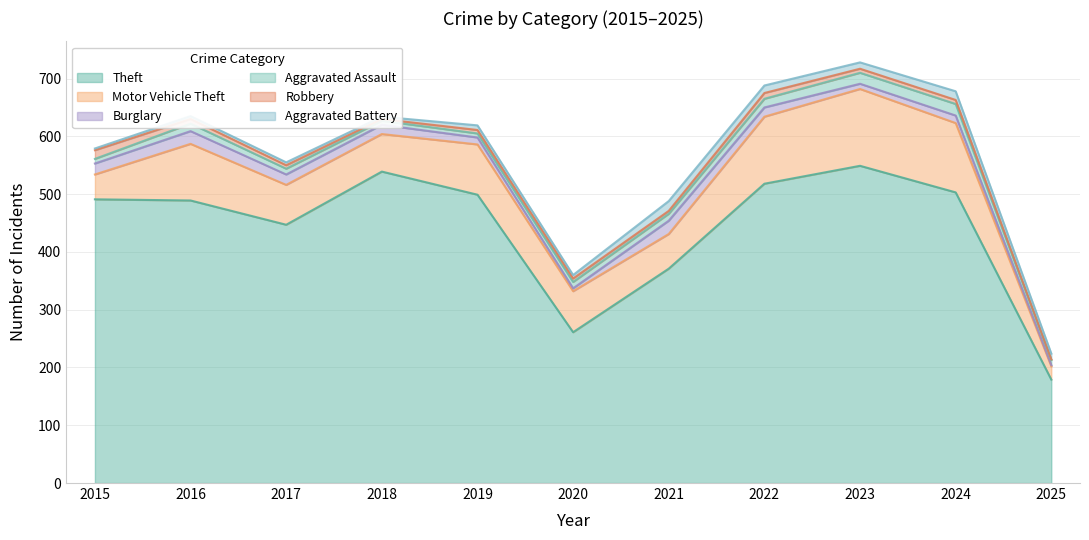

At how many categories does at least one series exceed 533?

2